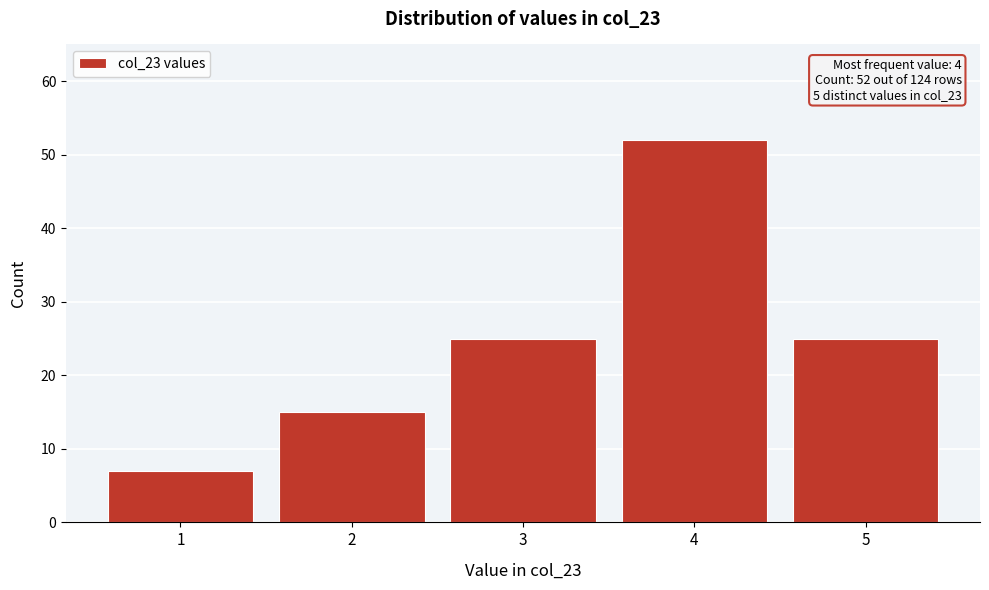

Reading left to right, extract all data points from this chart.

1=7	2=15	3=25	4=52	5=25